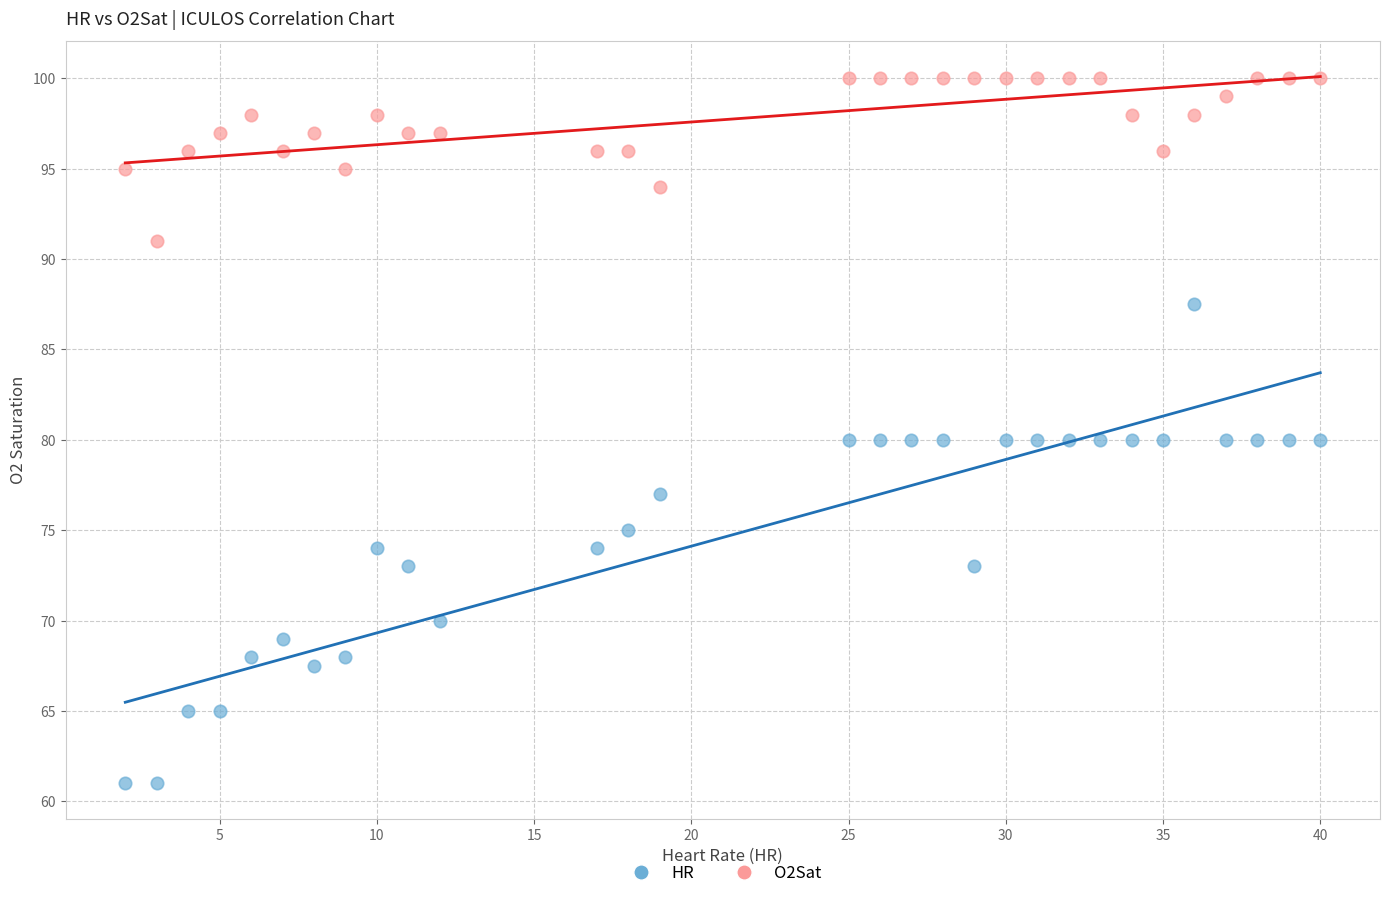

Which series contains the highest Y value?

O2Sat